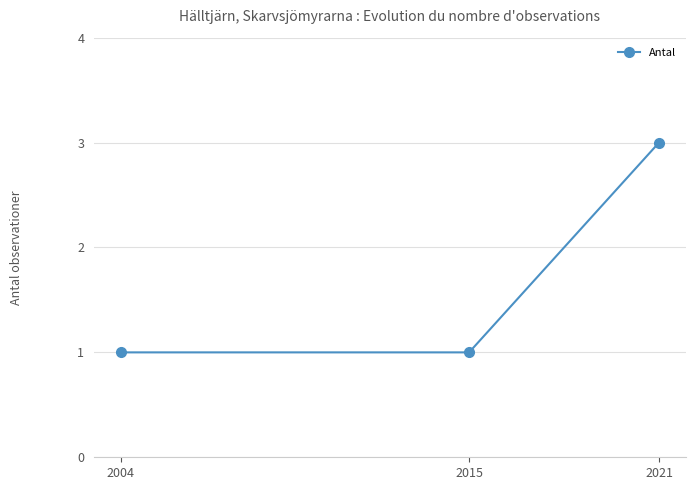

Does the chart have visible grid lines?

Yes